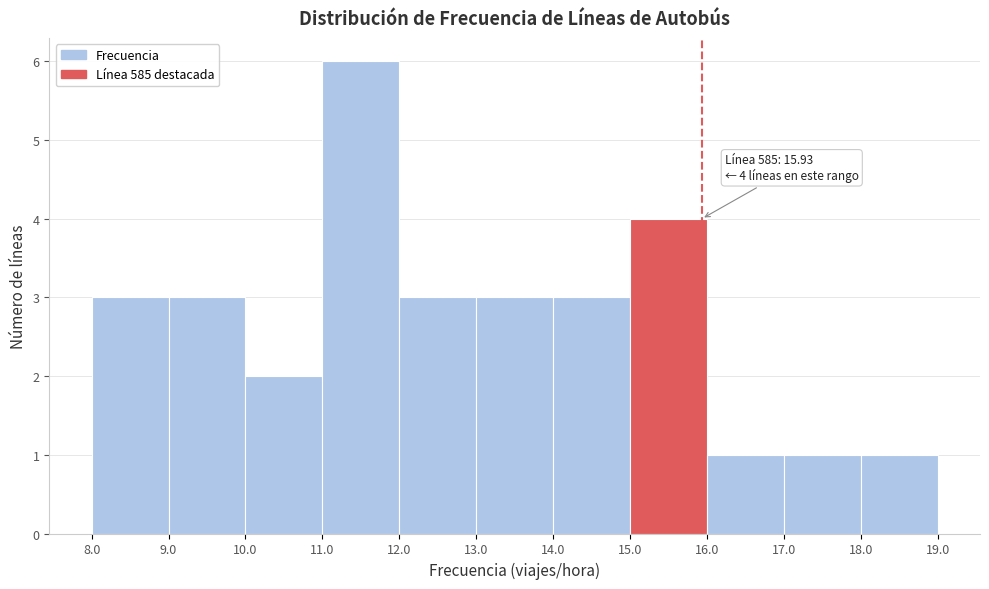

Over which range of the x-axis is the bar tallest?

11.0 to 12.0